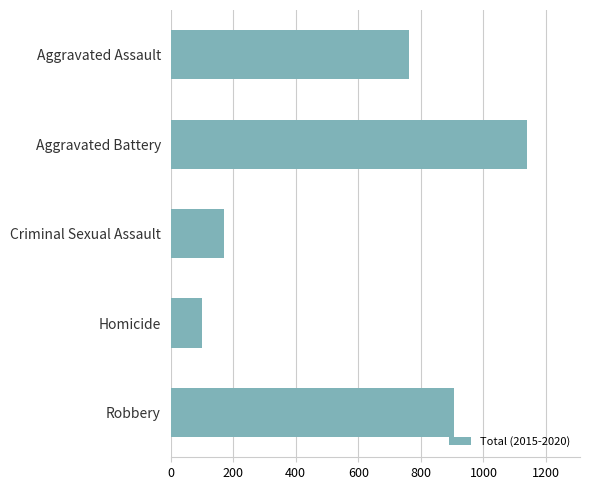

What is the difference between the maximum and minimum values?

1039